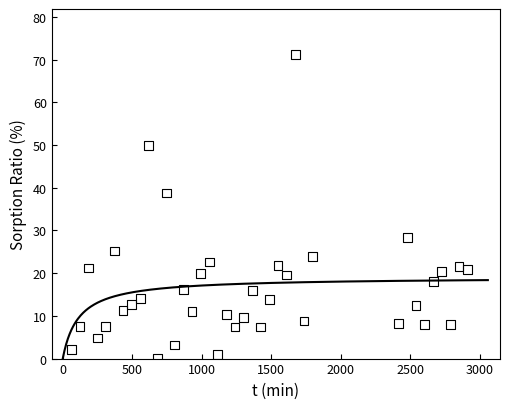

What Y value in the scatter plot is closest to 35?

38.8